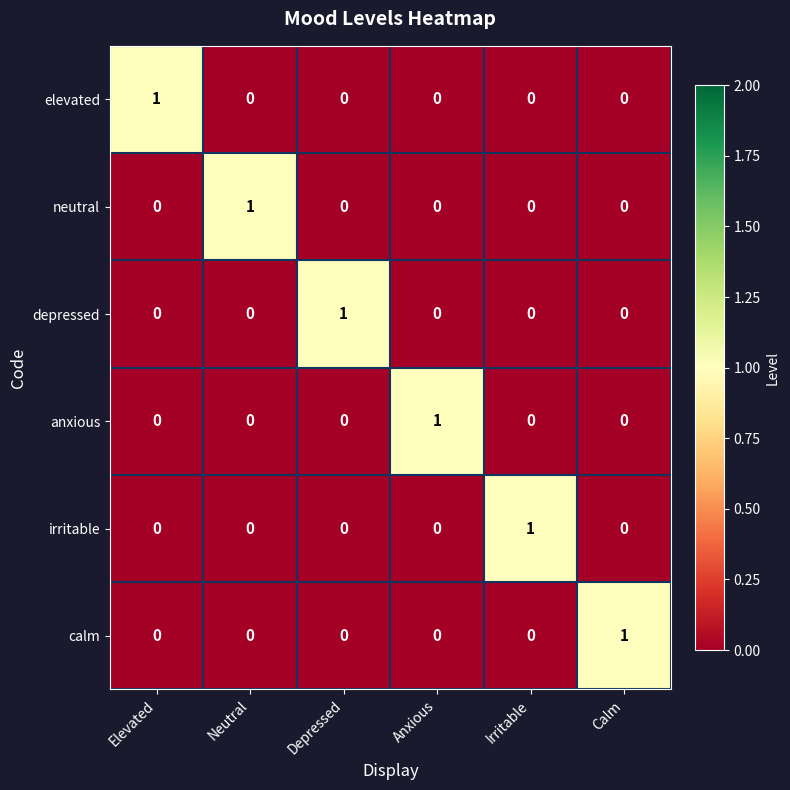

How many calm values are between 0 and 1?

6